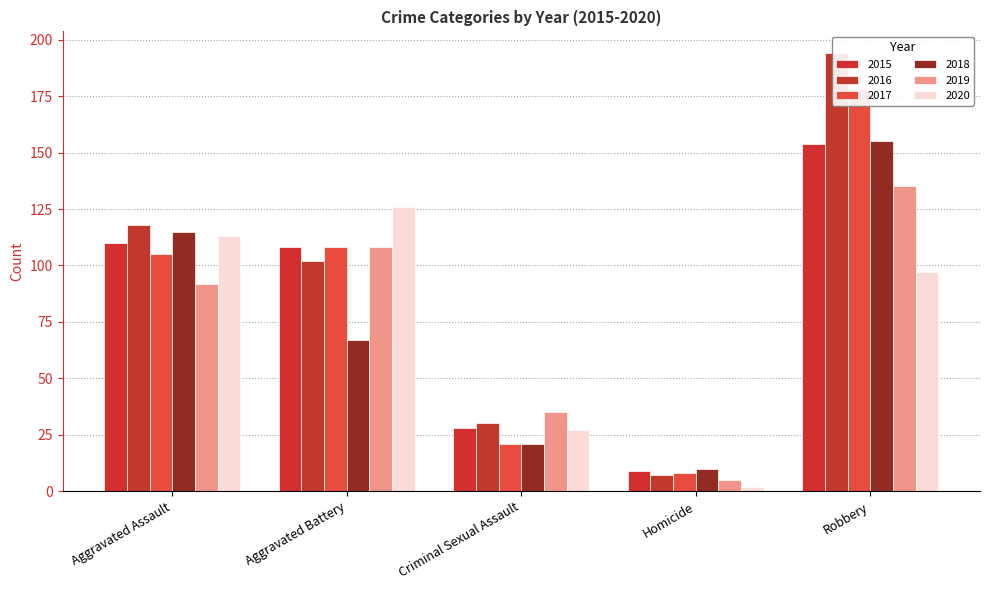

Between Aggravated Assault and Robbery, which series saw the biggest shift?

2016